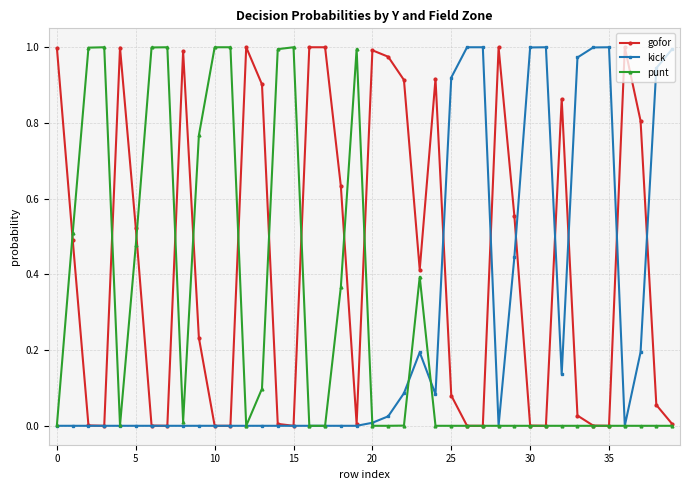

Does the chart have visible grid lines?

Yes